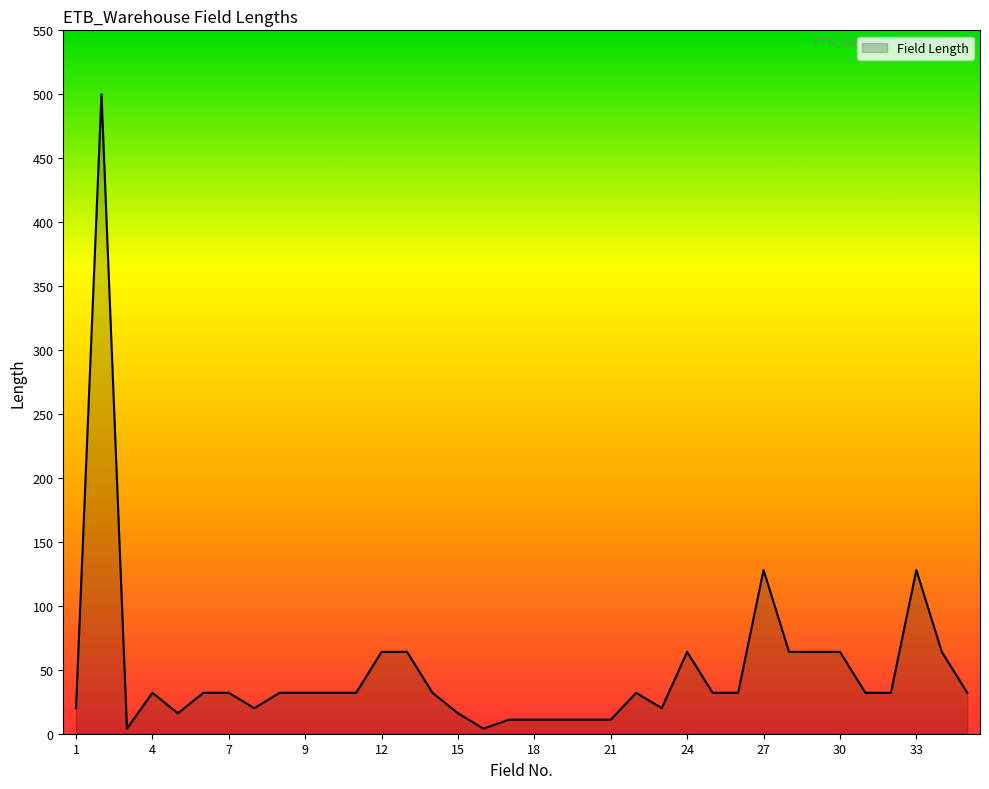

What is the average value?

50